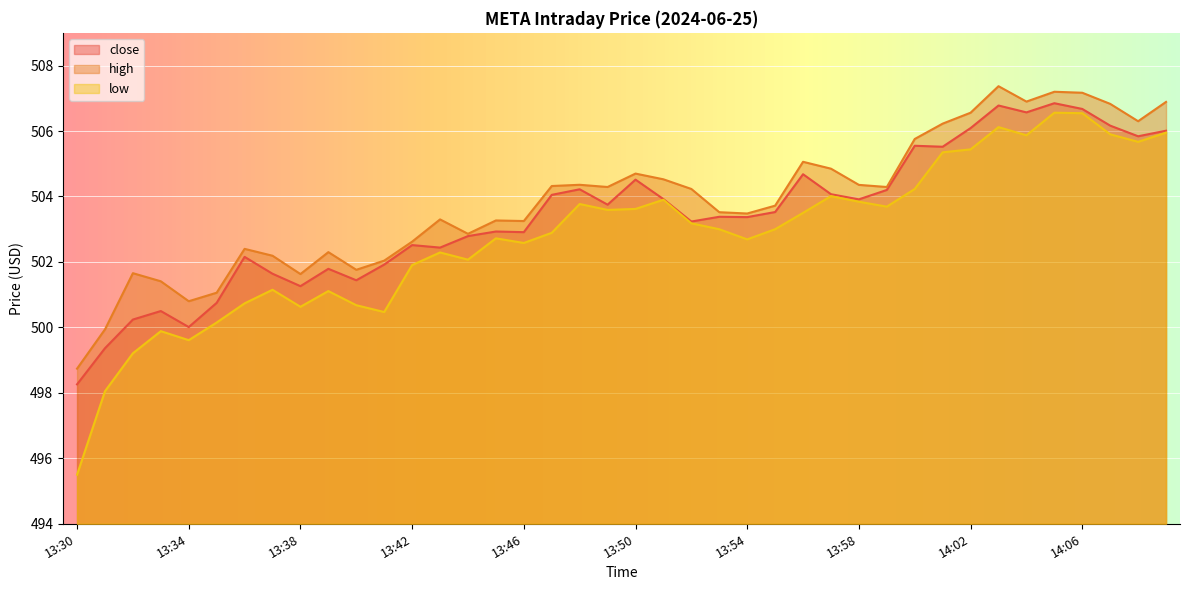

What are all the series names shown in the legend?

close, high, low